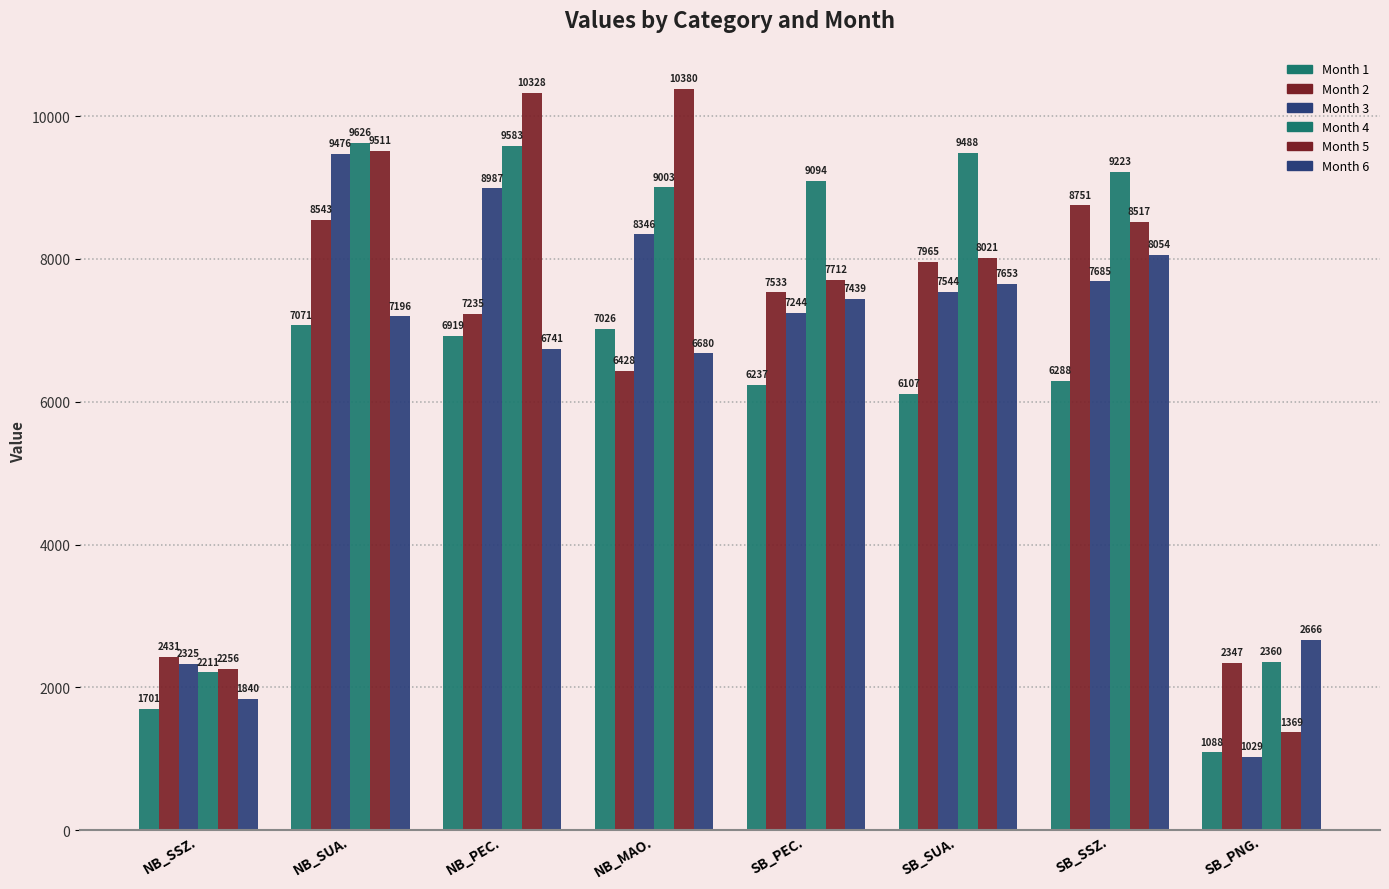

What is the sum of the Month 4 values at SB_SSZ. and NB_MAO.?

18226.3